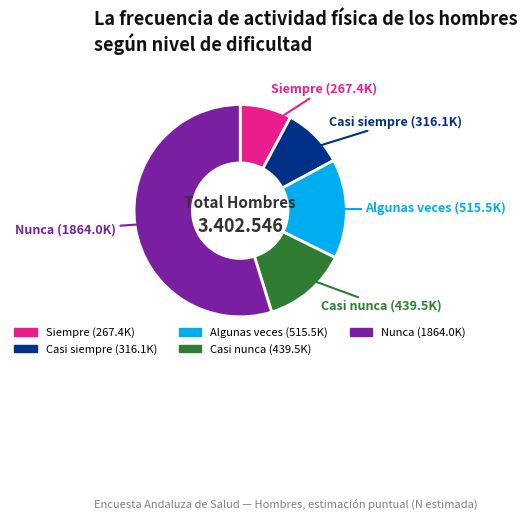

Is there any slice that represents more than half of the pie?

Yes